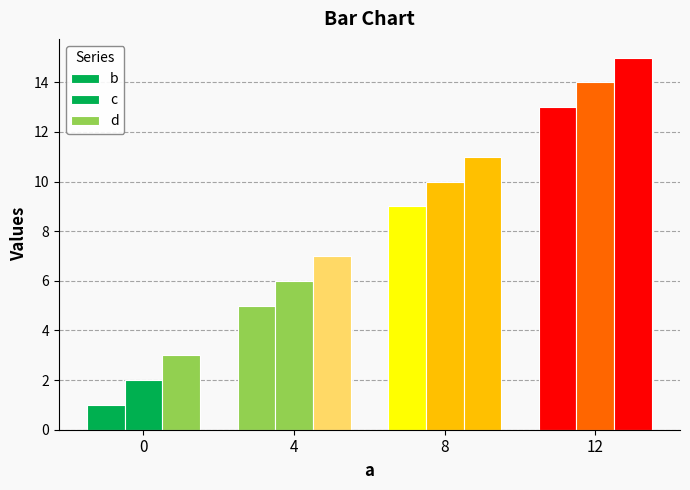

What is the value of the c bar at the 3rd from the left?

10